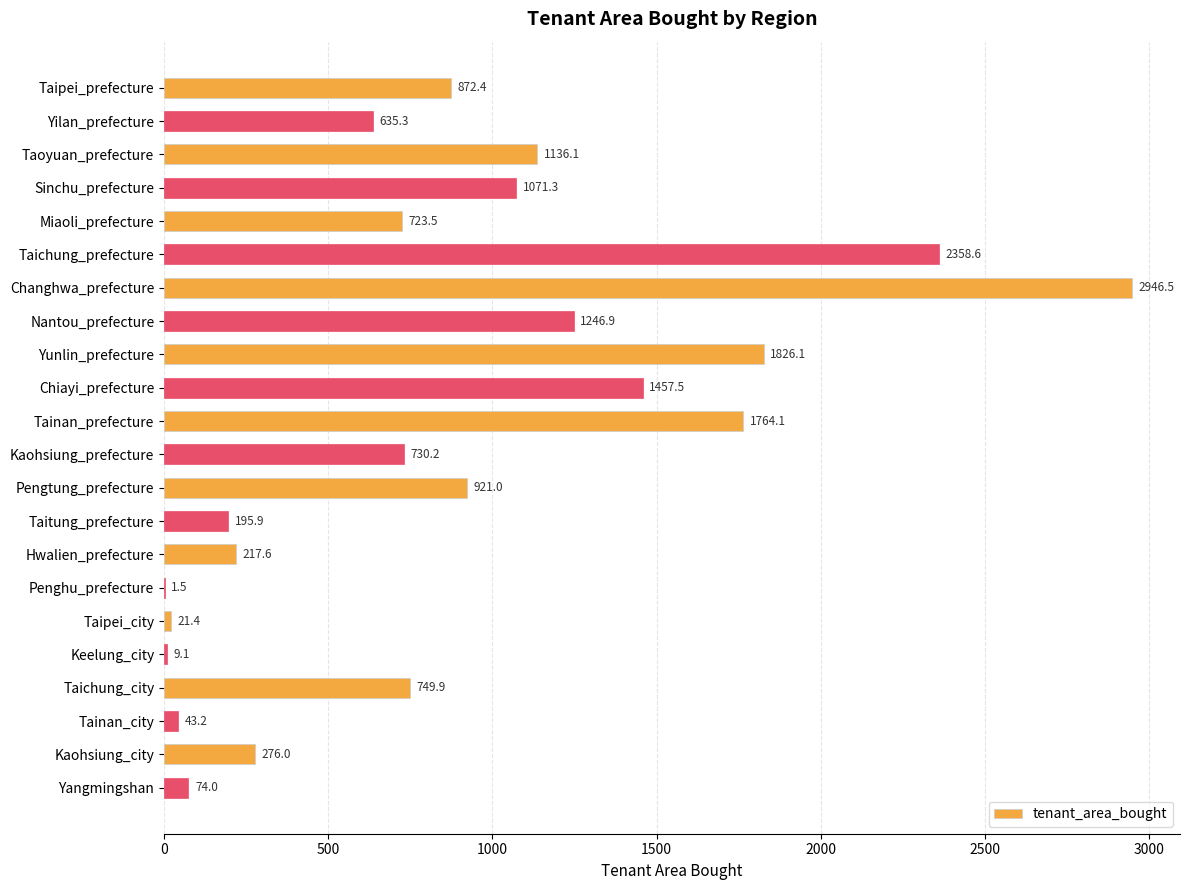

What is the greatest value displayed?

2946.5